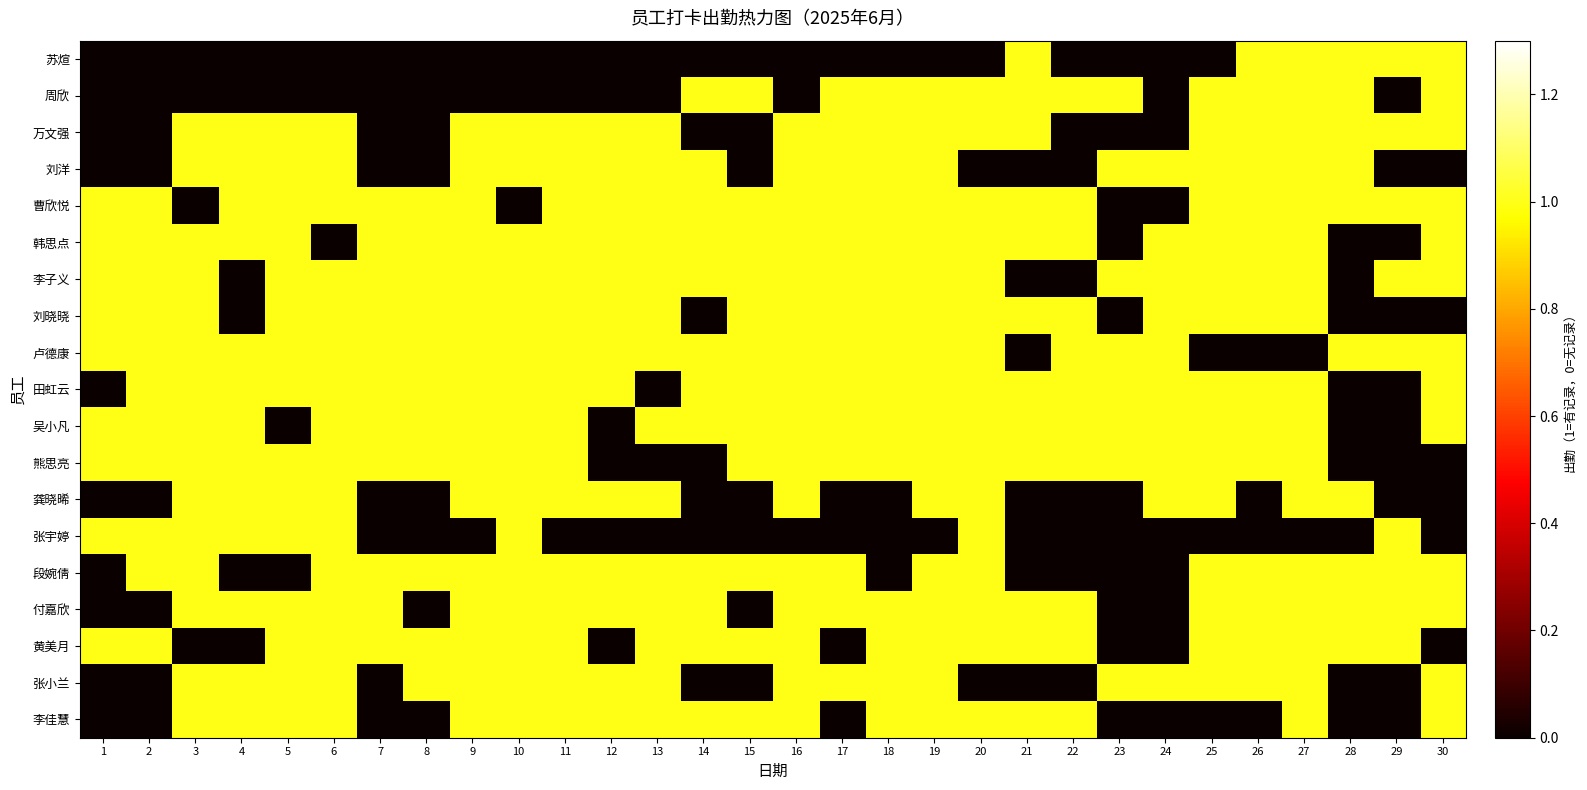

Count the number of data series in this chart.

19